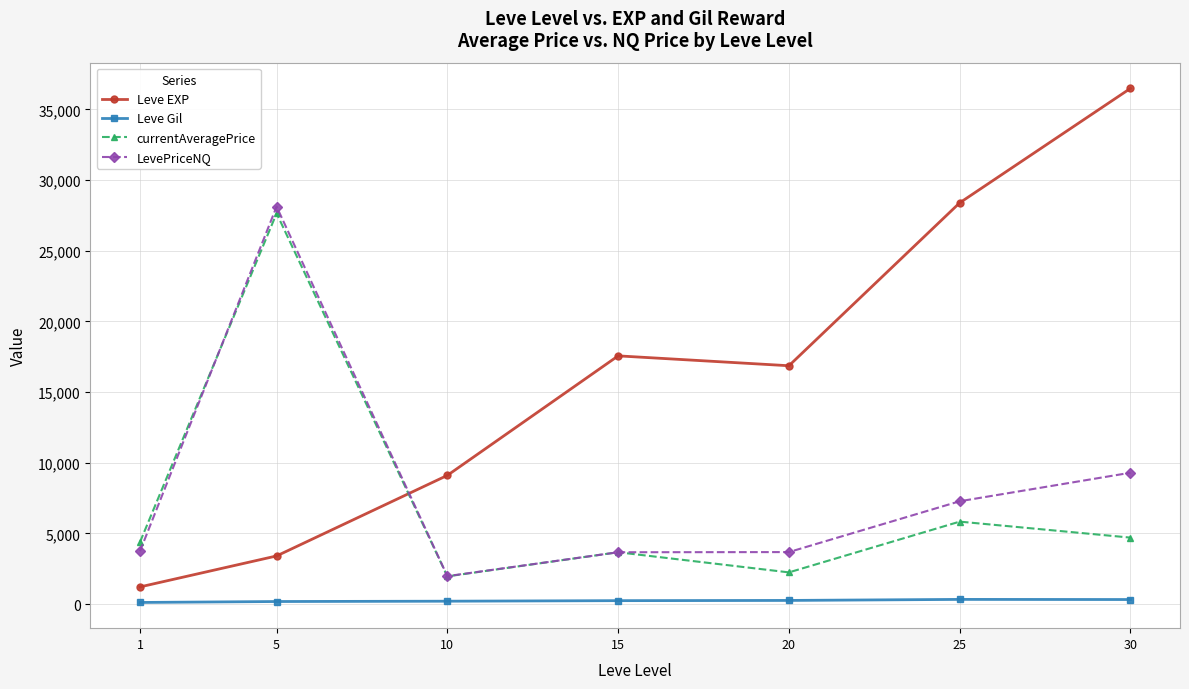

Rank the series by their maximum value, from lowest to highest.

Leve Gil, currentAveragePrice, LevePriceNQ, Leve EXP